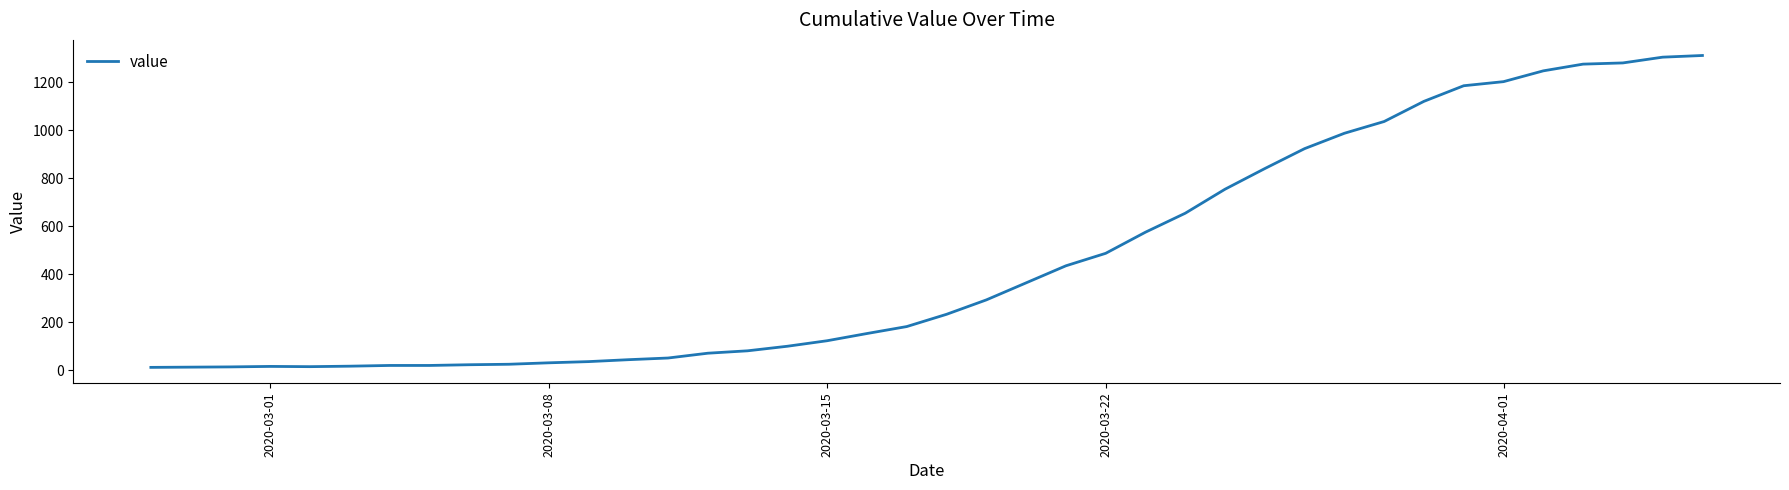

What is the maximum value shown in the chart?

1312